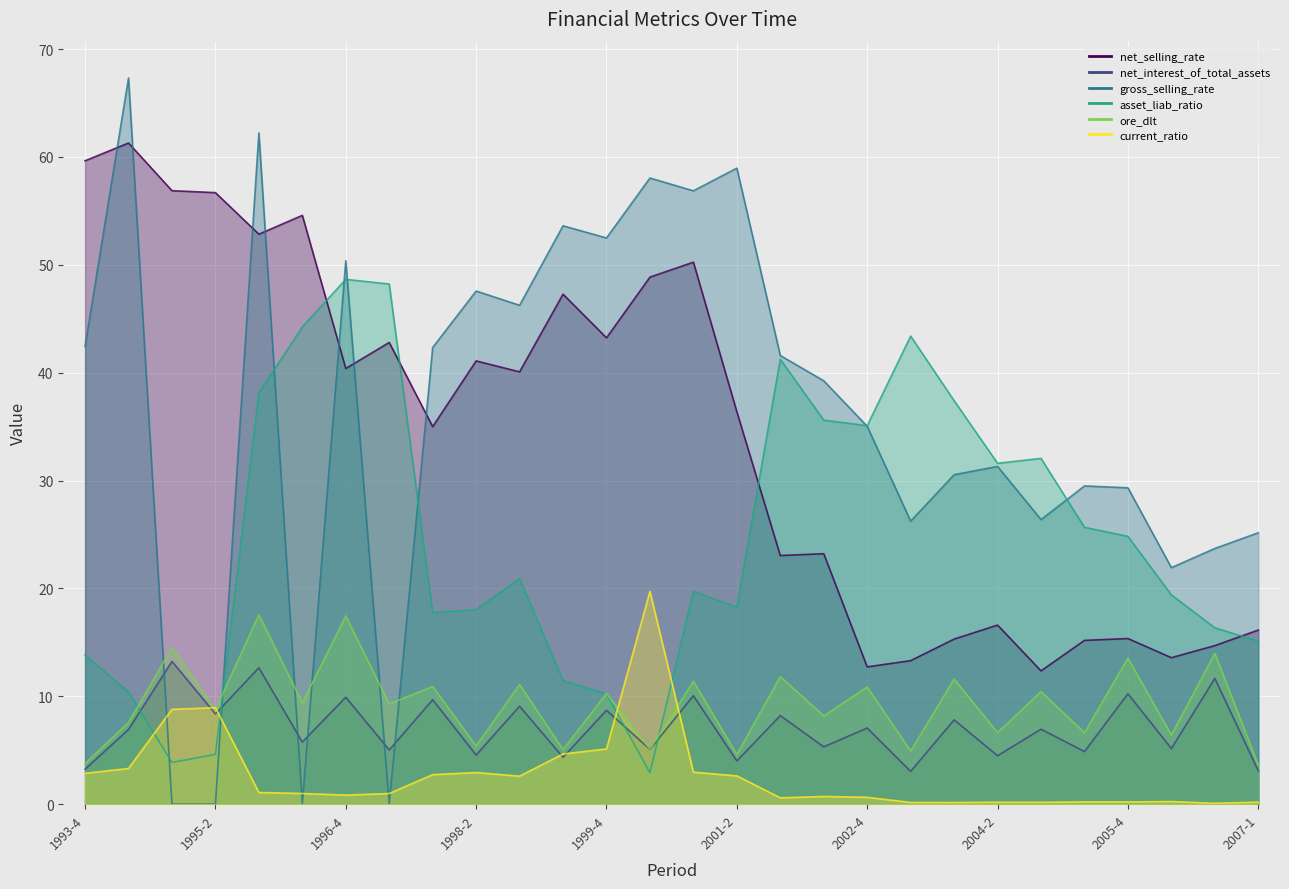

Rank the categories by ore_dlt value from lowest to highest.

2007-1, 1993-4, 2001-2, 2003-2, 1999-2, 2000-2, 1998-2, 2006-2, 2005-2, 2004-2, 1994-2, 2002-2, 1995-2, 1997-2, 1996-2, 1999-4, 2004-4, 2002-4, 1997-4, 1998-4, 2000-4, 2003-4, 2001-4, 2005-4, 2006-4, 1994-4, 1996-4, 1995-4